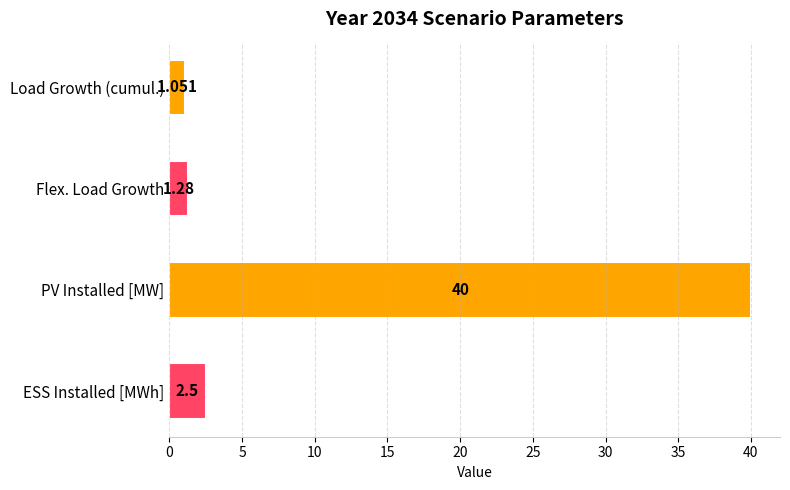

How many values are below 2?

2